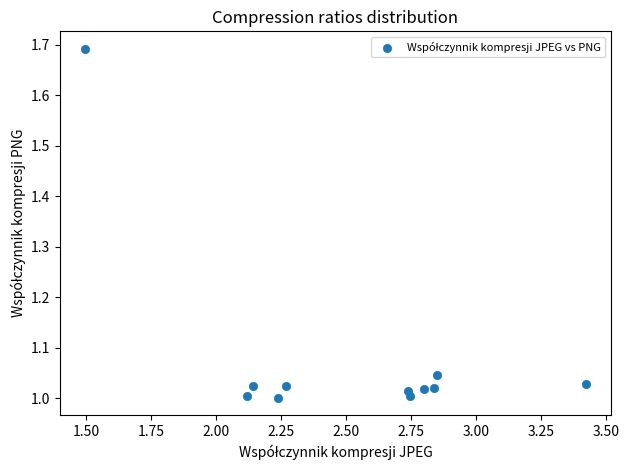

What is the range of X values (max minus min)?

1.9